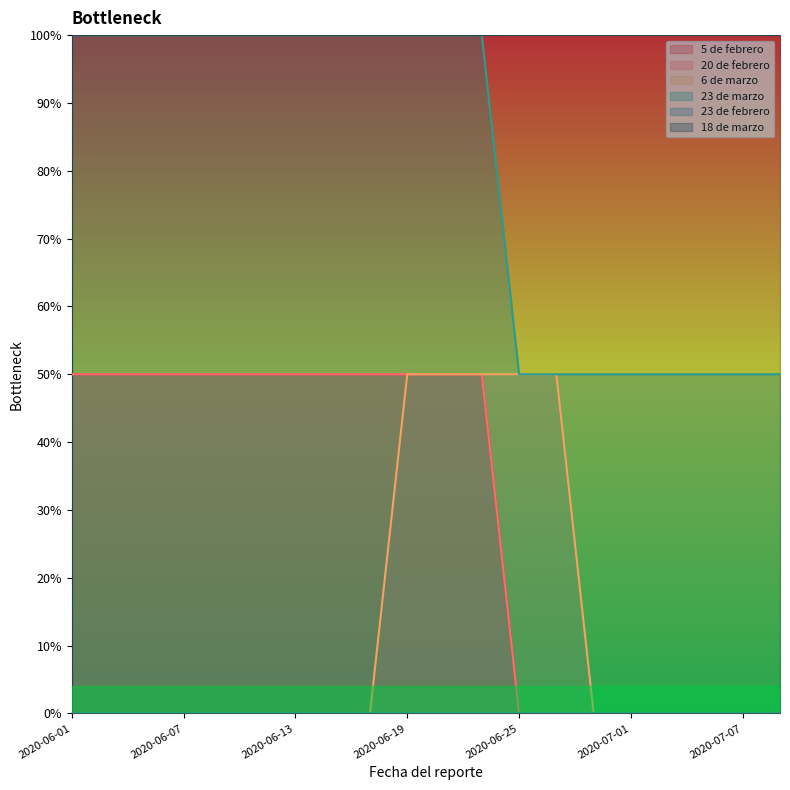

True or false: 5 de febrero and 23 de marzo cross at least once.

False